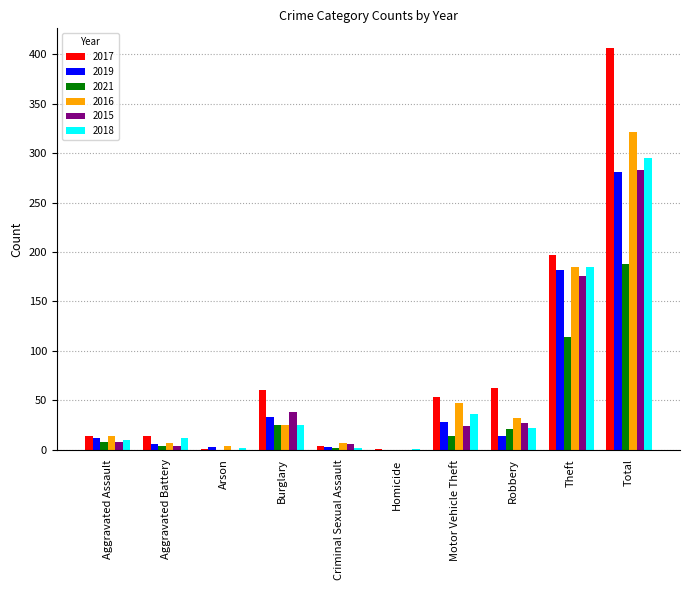

What is the sum of all 2015 values?

566